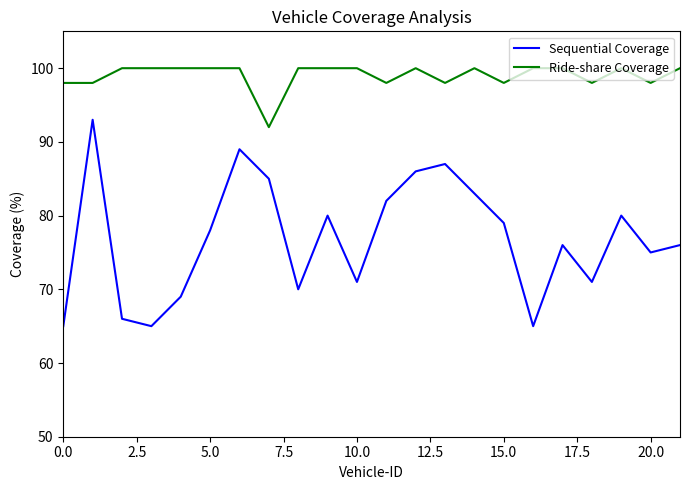

List the series in order of their overall mean, highest first.

Ride-share Coverage, Sequential Coverage